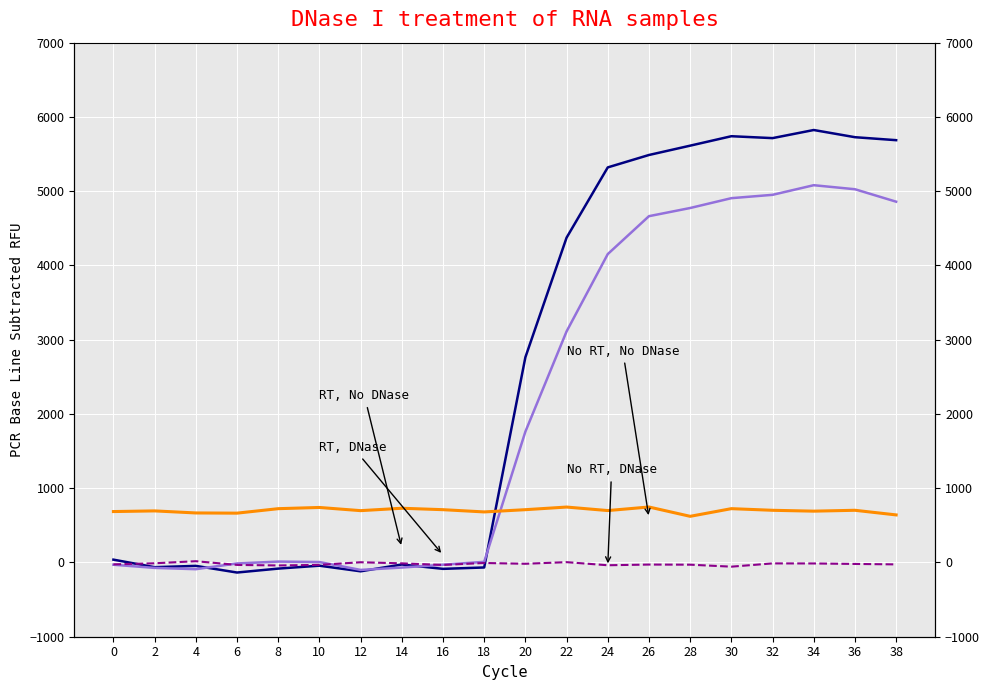

Where is the first local maximum for RT, No DNase?

4